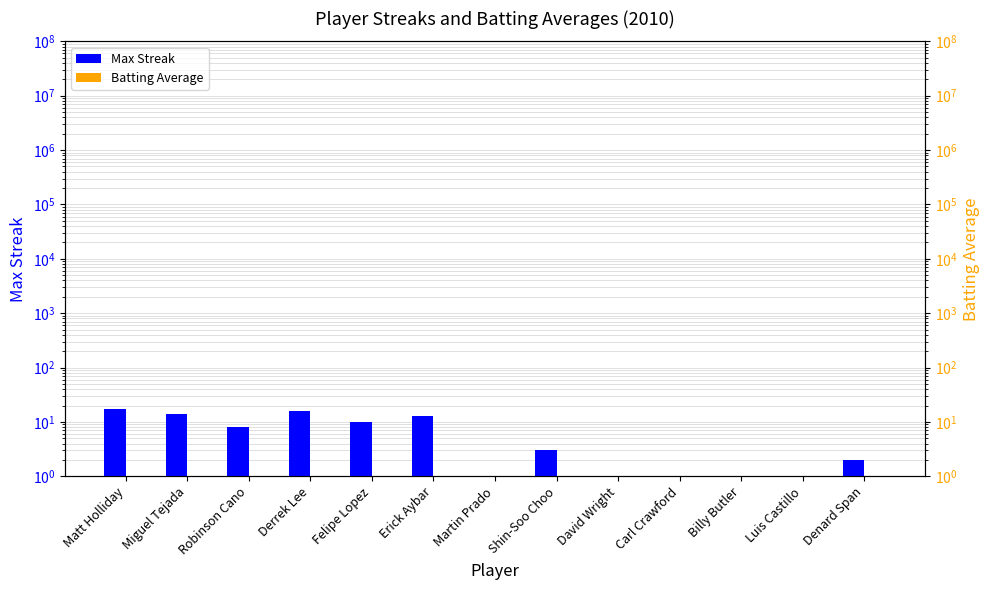

Count the Batting Average values in the range 0 to 1.

13